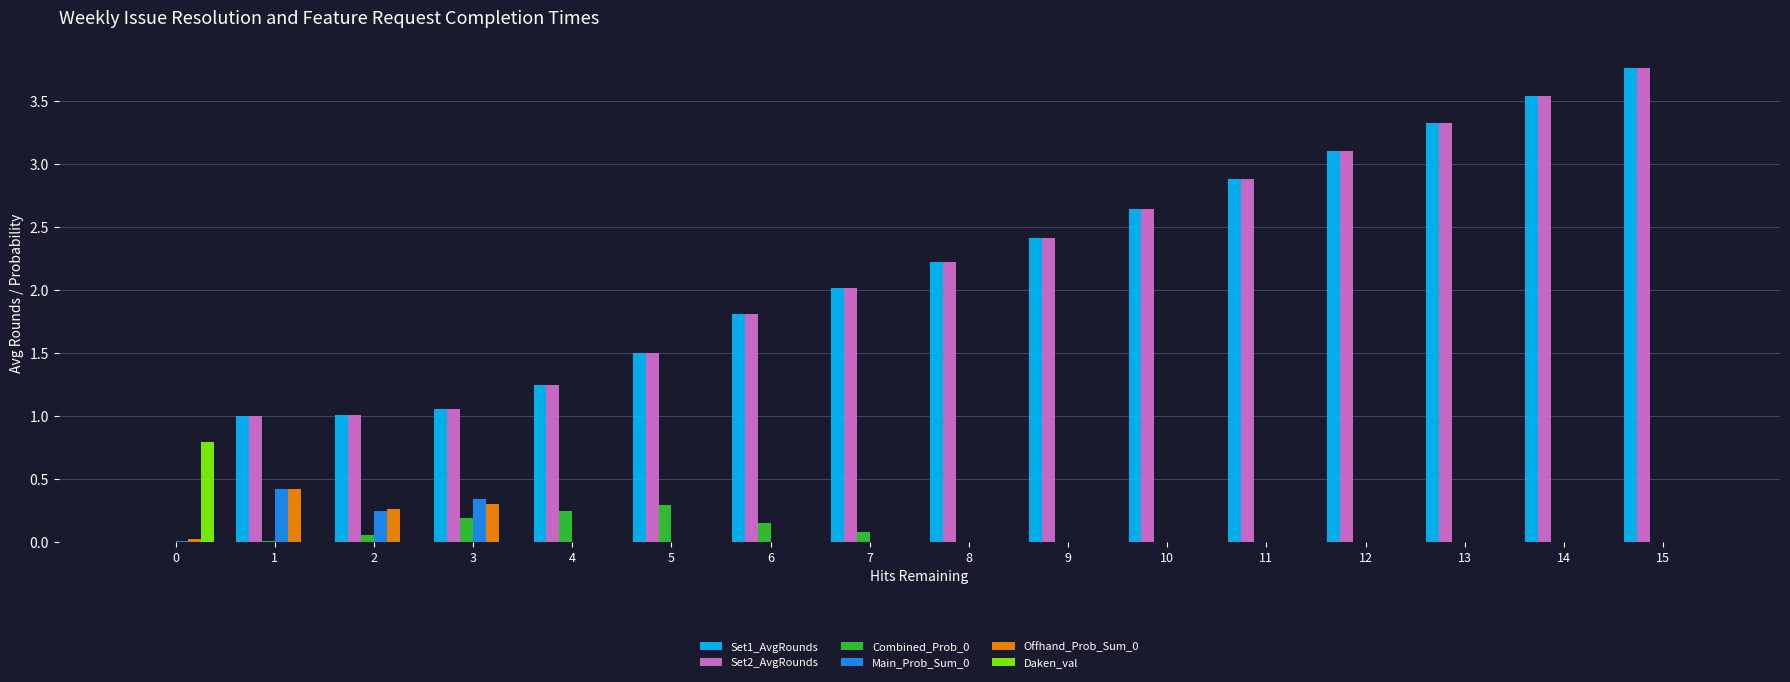

How many values in Set2_AvgRounds are above zero?

15